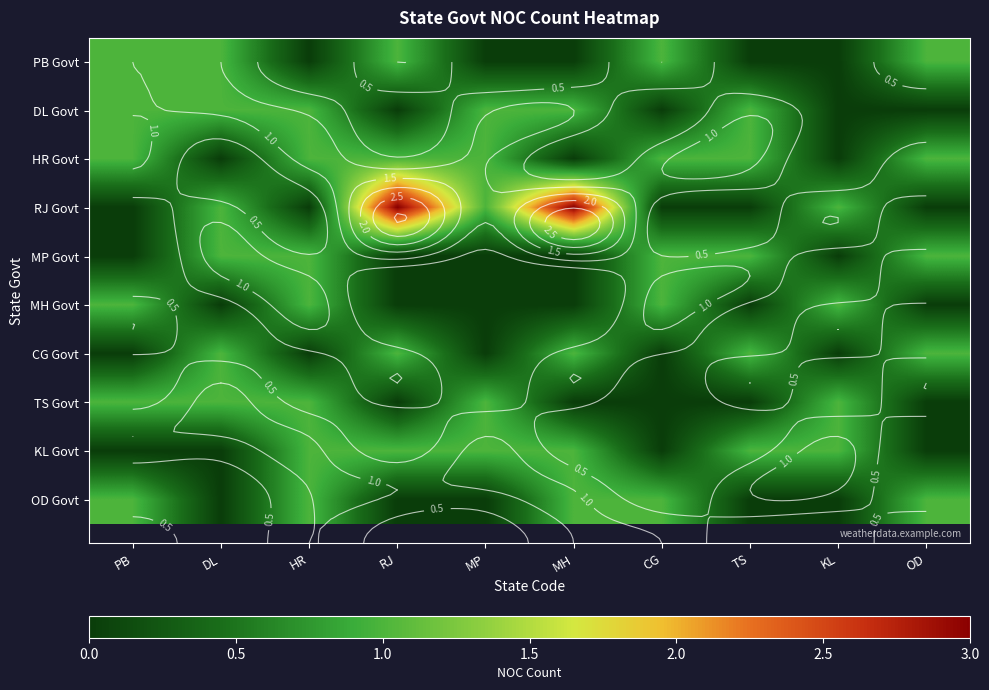

Rank the series by their maximum value, from highest to lowest.

RJ Govt, PB Govt, DL Govt, HR Govt, MP Govt, MH Govt, CG Govt, TS Govt, KL Govt, OD Govt